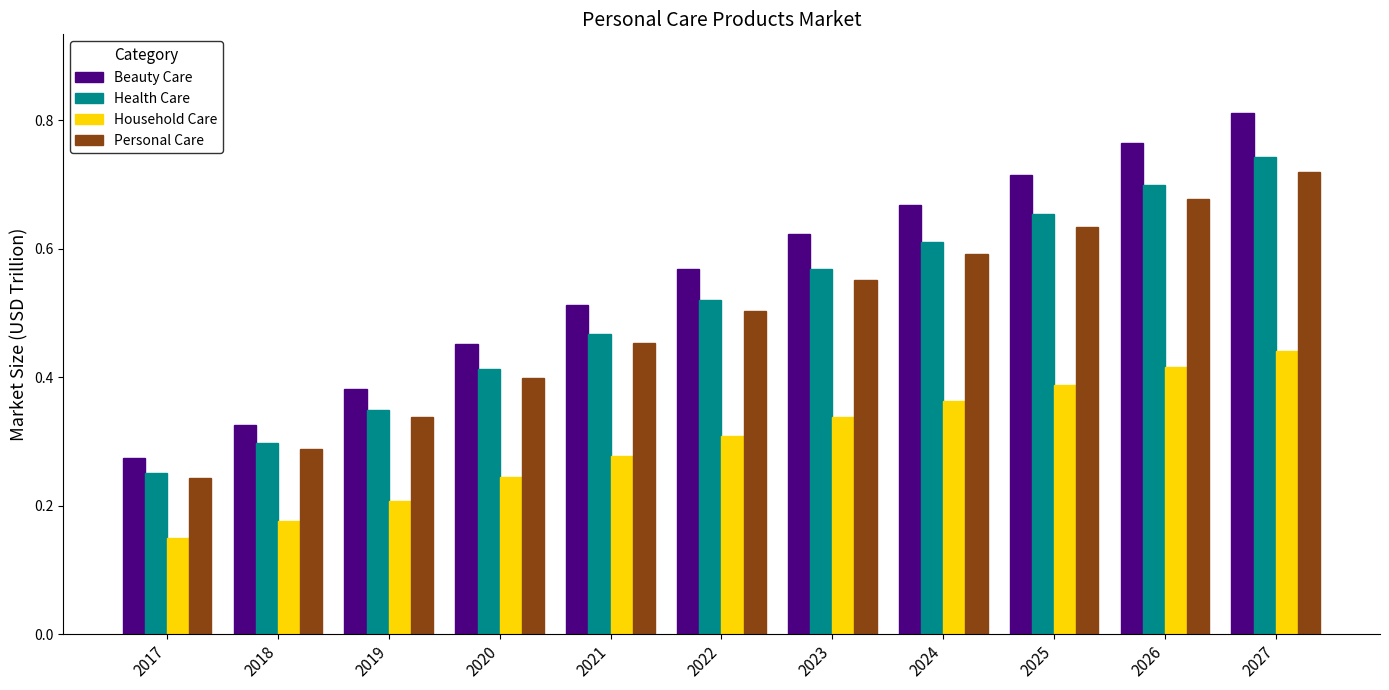

What is the total value across all series at 2025?

2.4